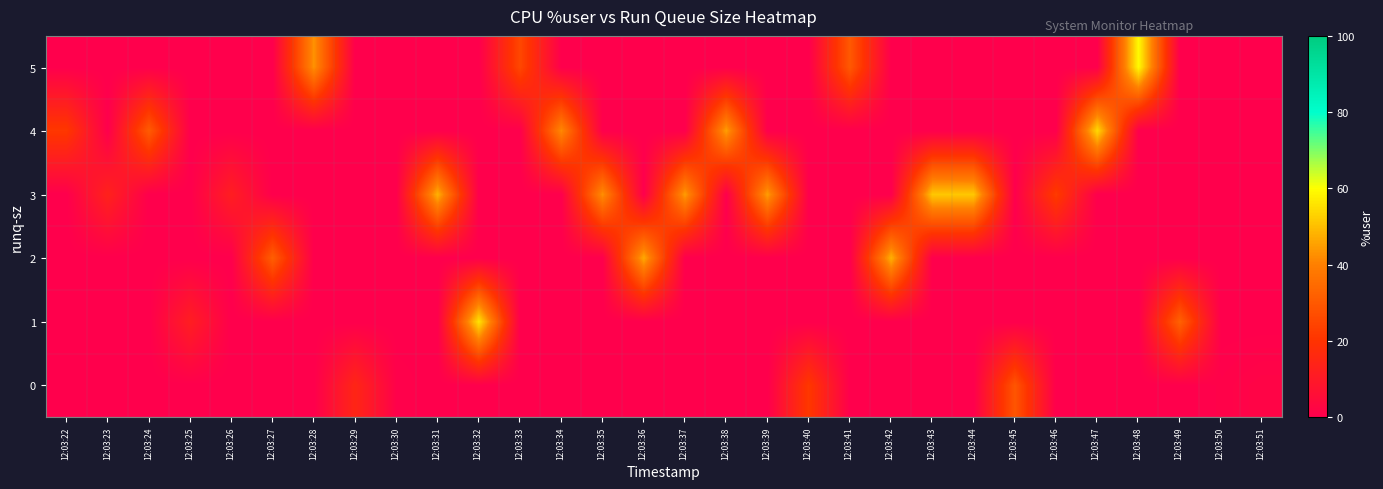

Which series has the largest total across all categories?

3